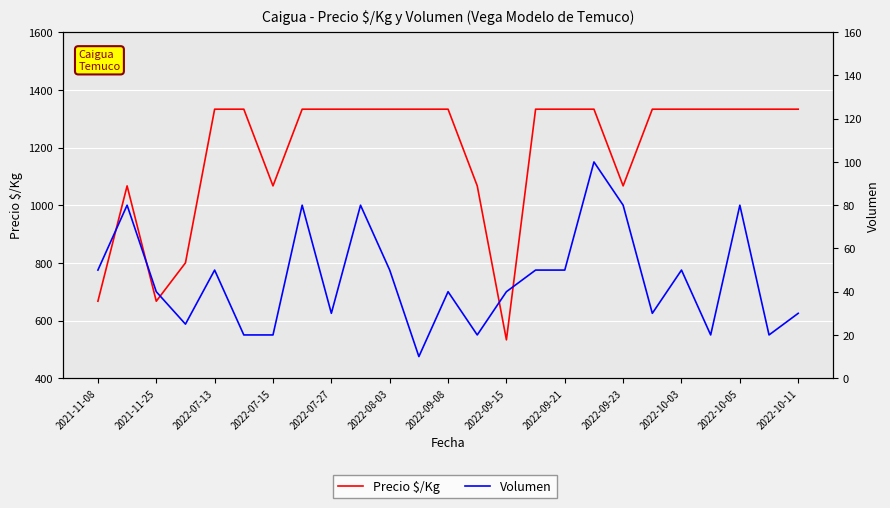

Reading left to right, extract all data points from this chart.

Precio $/Kg: 667	1067	667	800	1333	1333	1067	1333	1333	1333	1333	1333	1333	1067	533	1333	1333	1333	1067	1333	1333	1333	1333	1333	1333
Volumen: 50	80	40	25	50	20	20	80	30	80	50	10	40	20	40	50	50	100	80	30	50	20	80	20	30